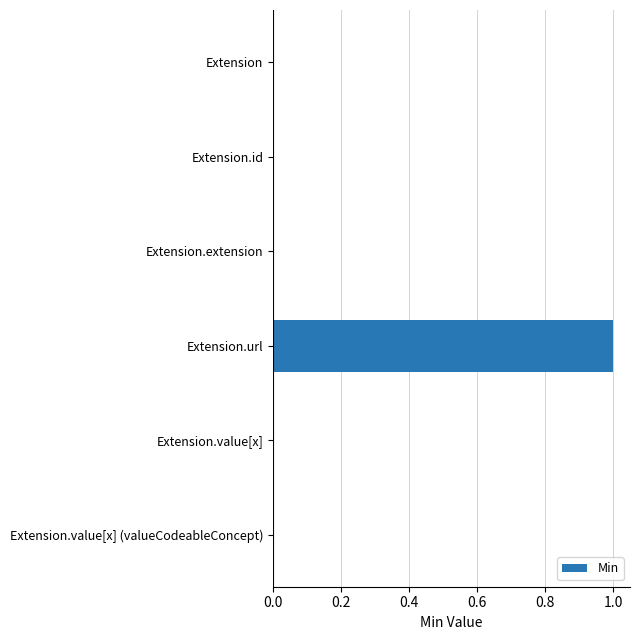

Is it true that the value at Extension.value[x] (valueCodeableConcept) is -1?

False